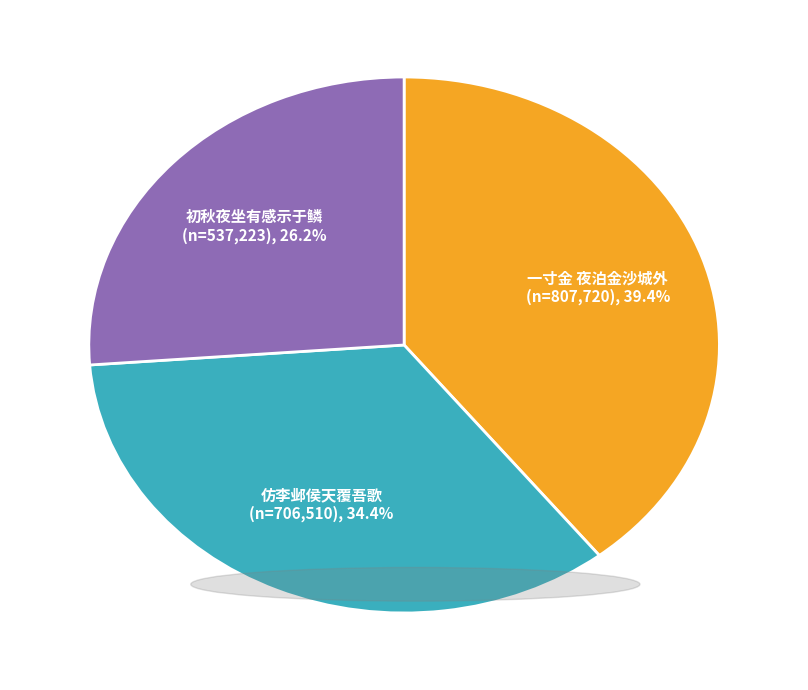

Count the number of slices in the pie.

3